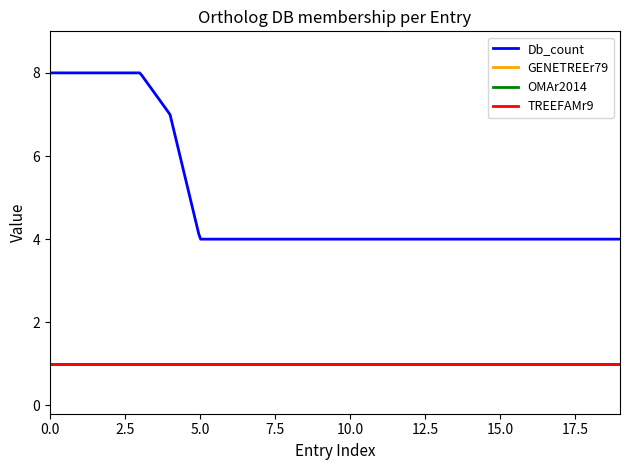

Does the chart have visible grid lines?

No